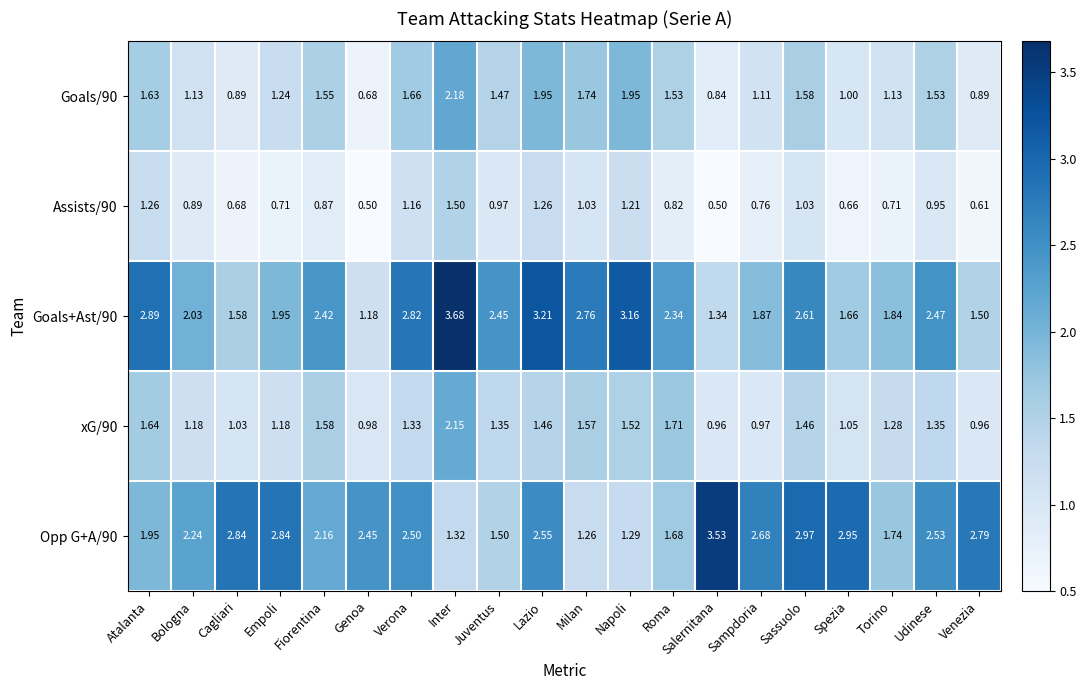

At which category is the sum across all series the highest?

Inter